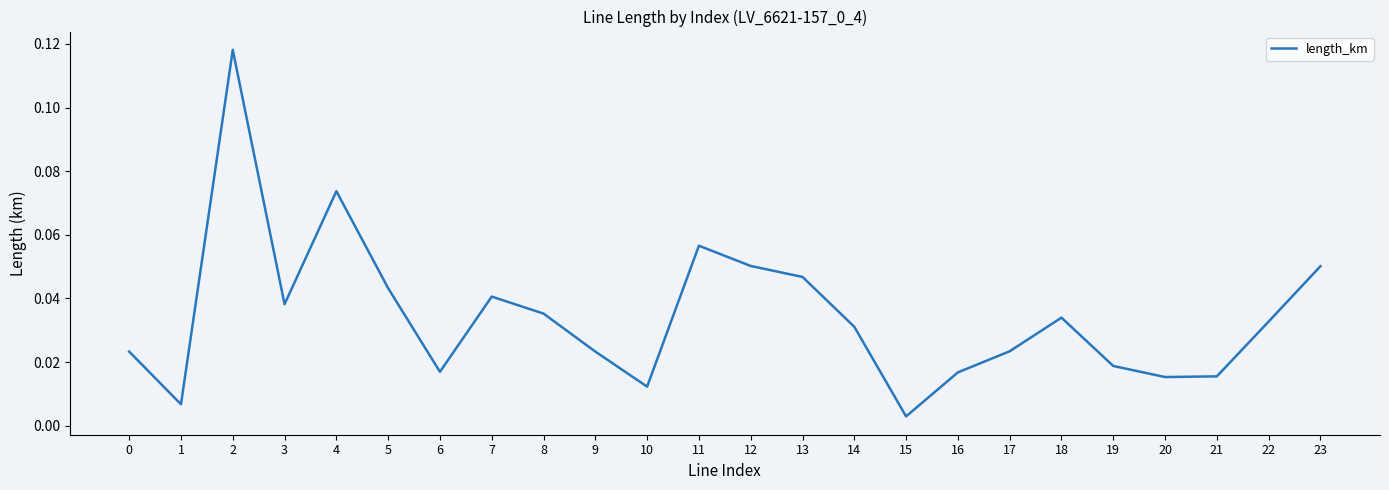

At which label is the value closest to 0?

15